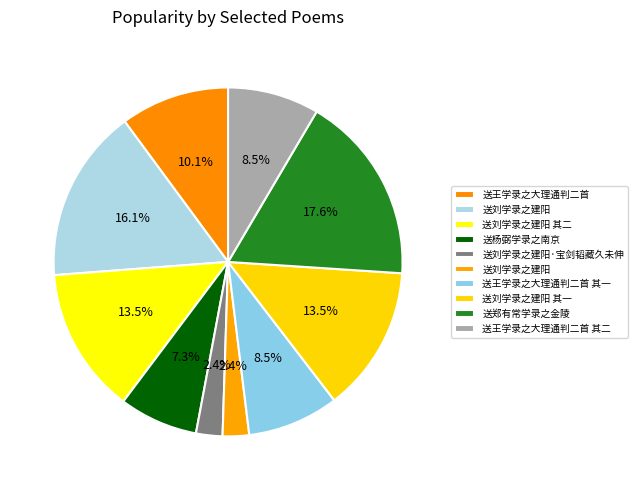

Is there a majority slice in this chart?

No